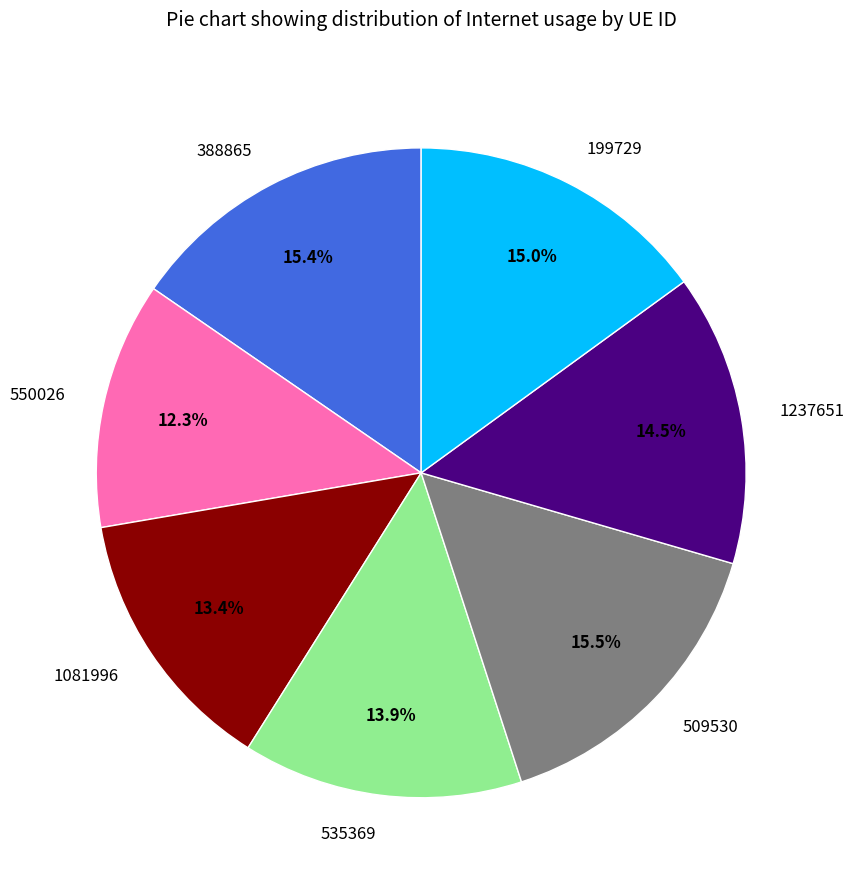

Does 535369 represent more than half of the total?

No